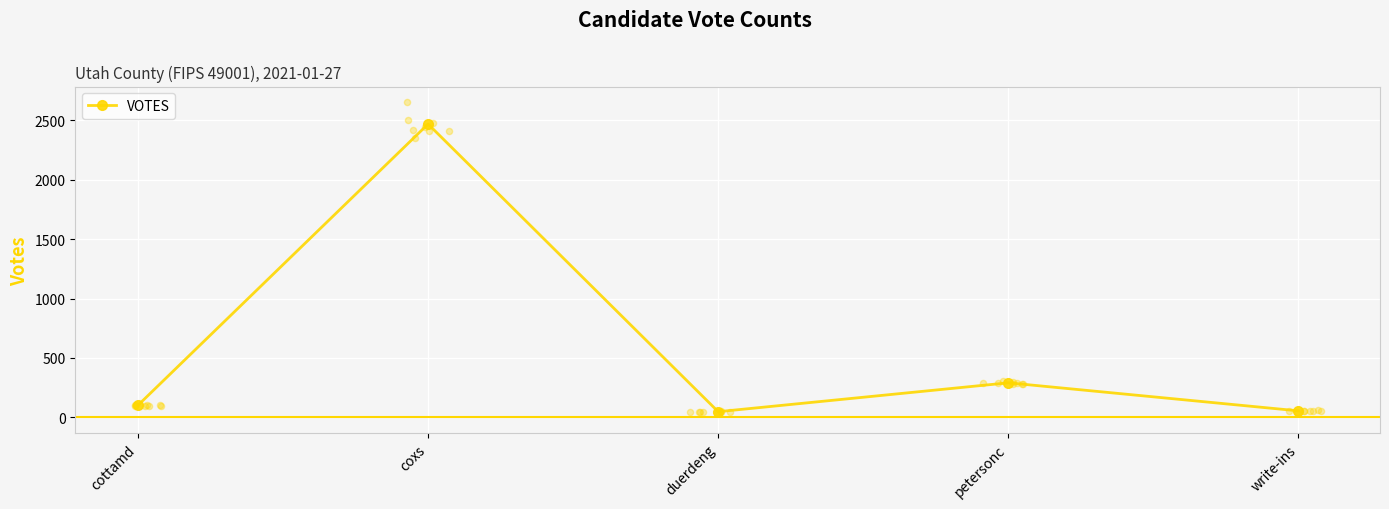

What is the change in value from cottamd to petersonc?

+189